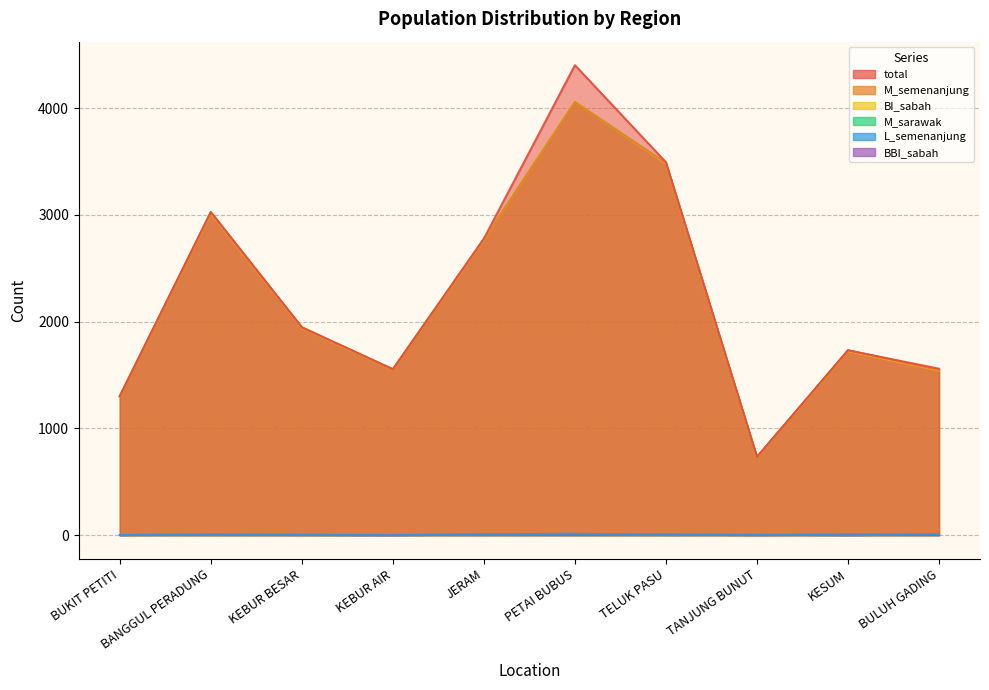

What are all the series names shown in the legend?

total, M_semenanjung, BI_sabah, M_sarawak, L_semenanjung, BBI_sabah